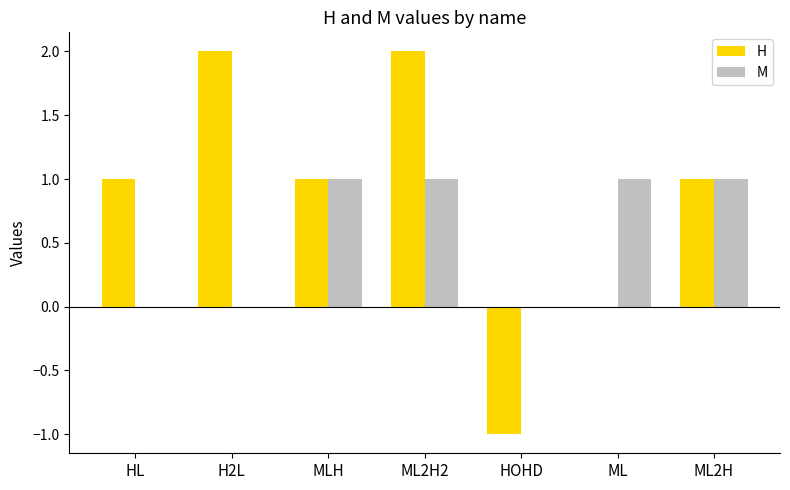

The M series shows 2 at ML2H2. True or false?

False